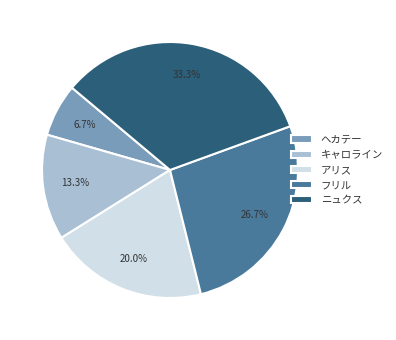

Does アリス account for over 50% of the chart?

No